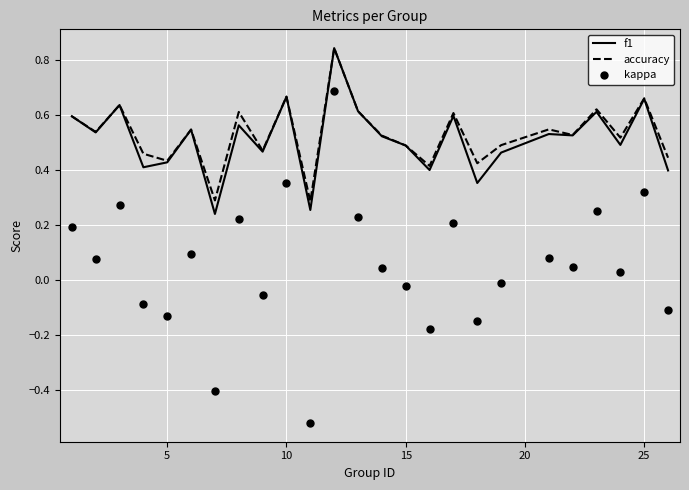

True or false: kappa and accuracy intersect in this chart.

False